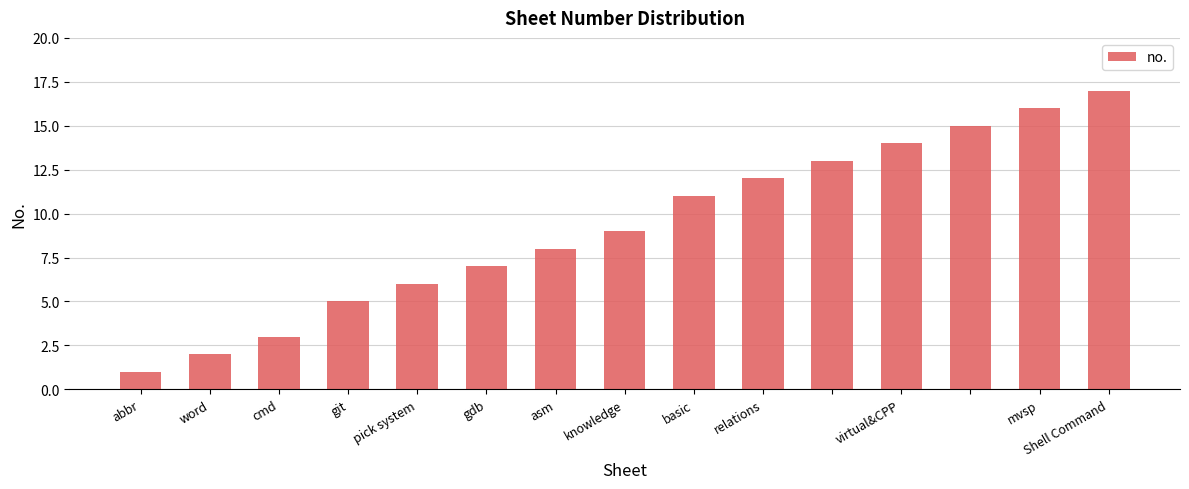

What is the difference between the maximum and minimum values?

16